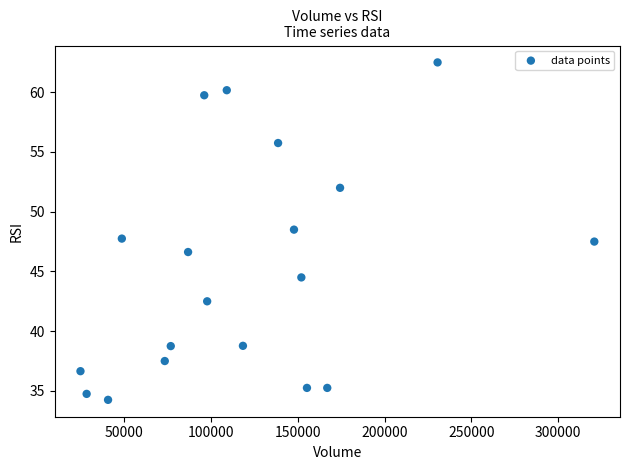

Count the number of points in this scatter plot.

19